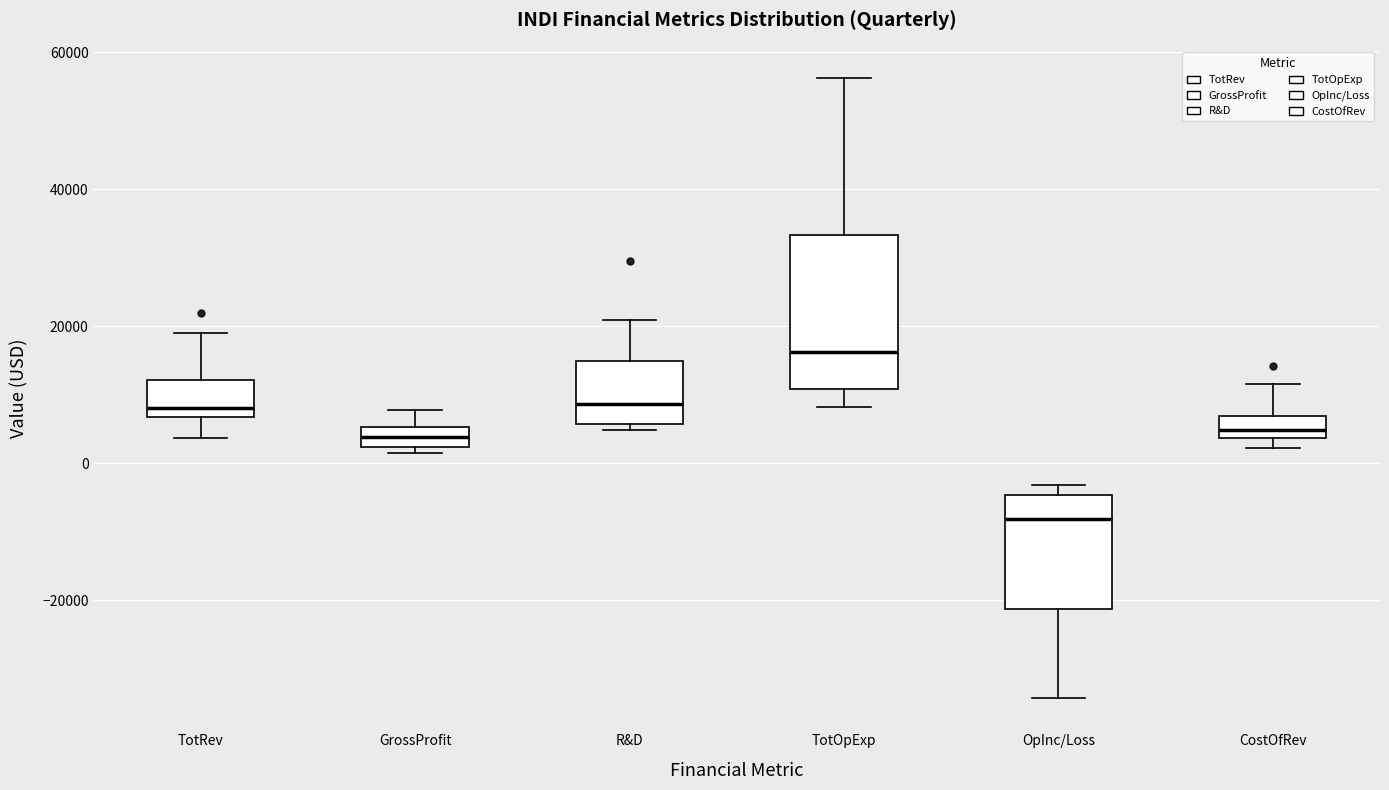

Which box has the highest median line?

TotOpExp